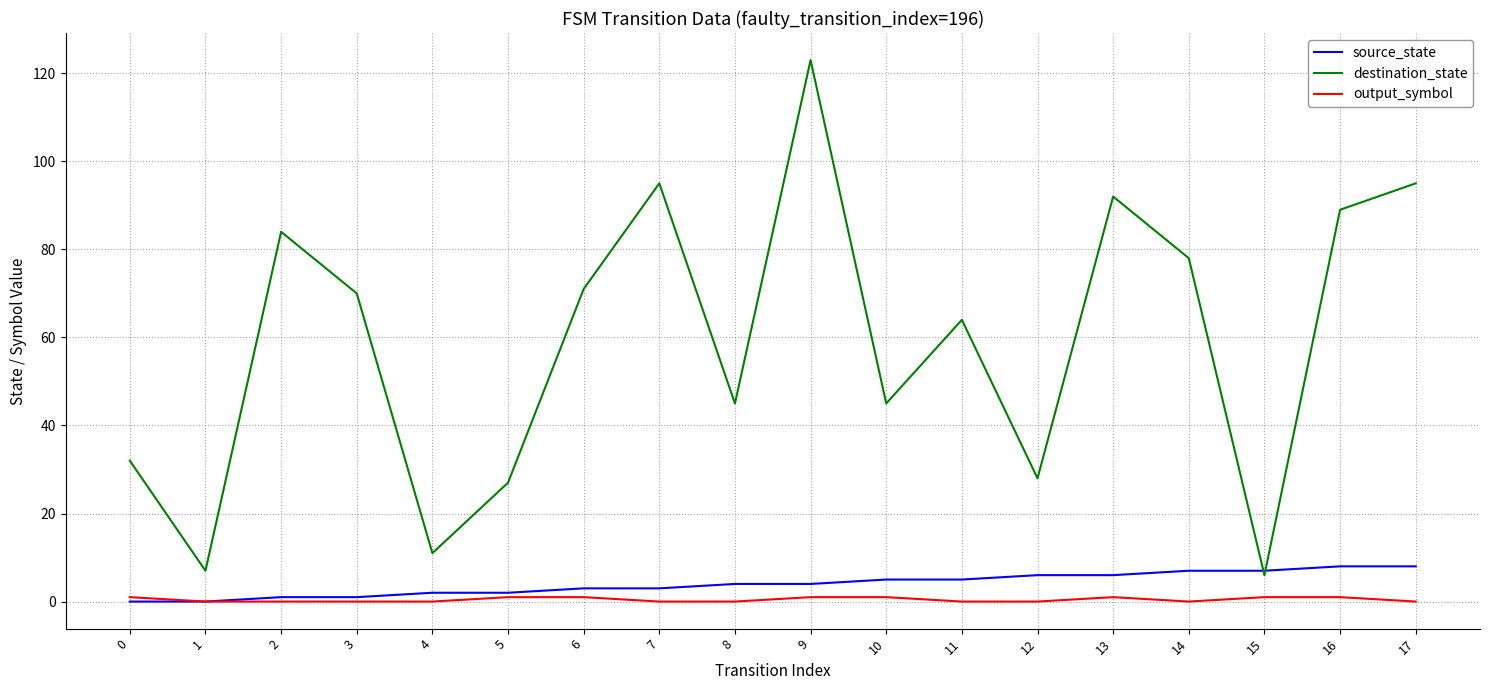

Which series has the widest spread of values?

destination_state